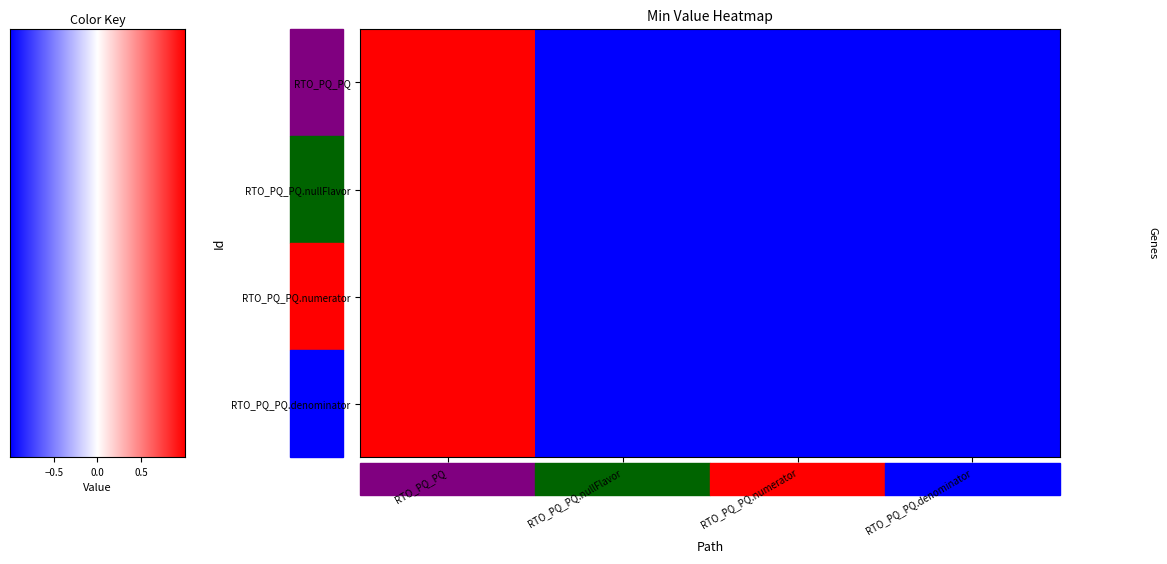

What is the greatest value displayed?

1